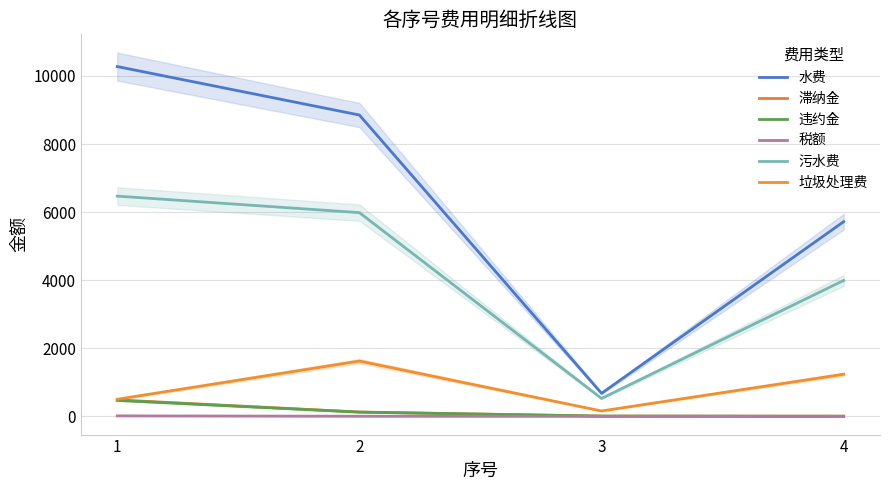

True or false: 水费 and 税额 cross at least once.

False